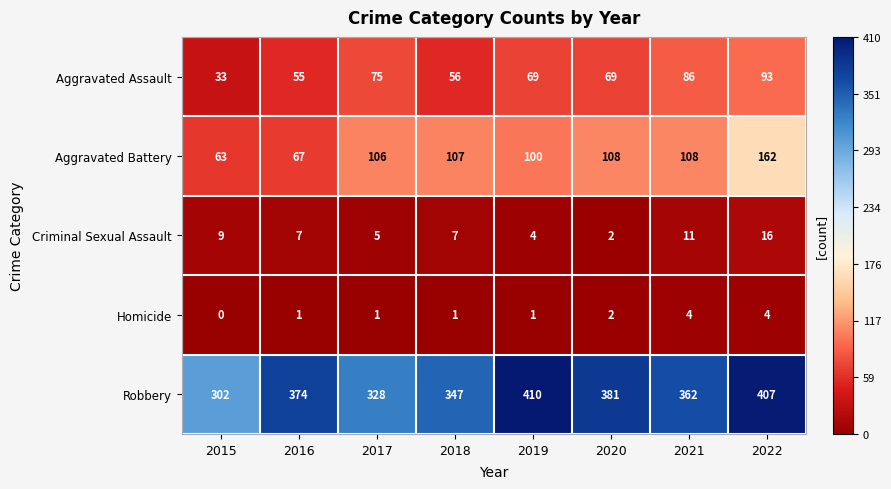

Which series changed the most between 2015 and 2019?

Robbery